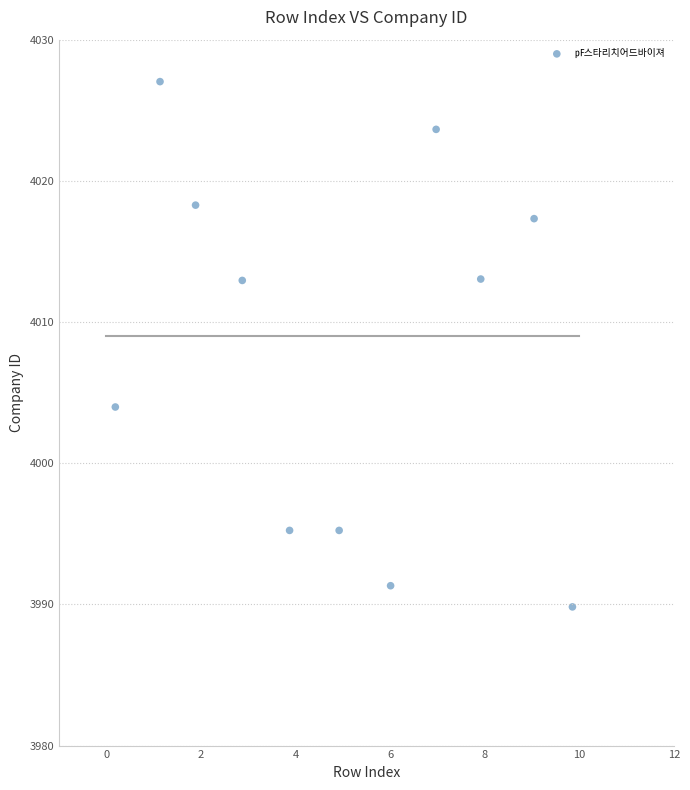

What Y value in the scatter plot is closest to 4008?

4004.0